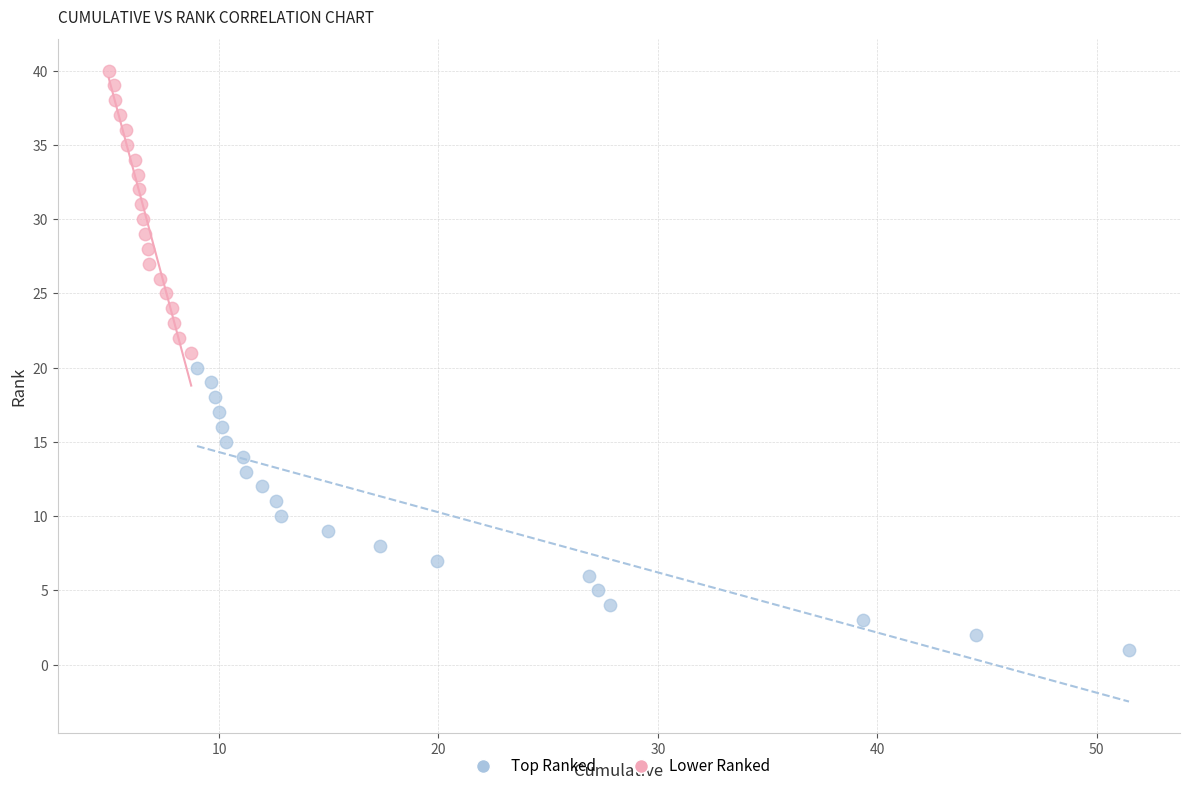

What are all the series names shown in the legend?

Top Ranked, Lower Ranked